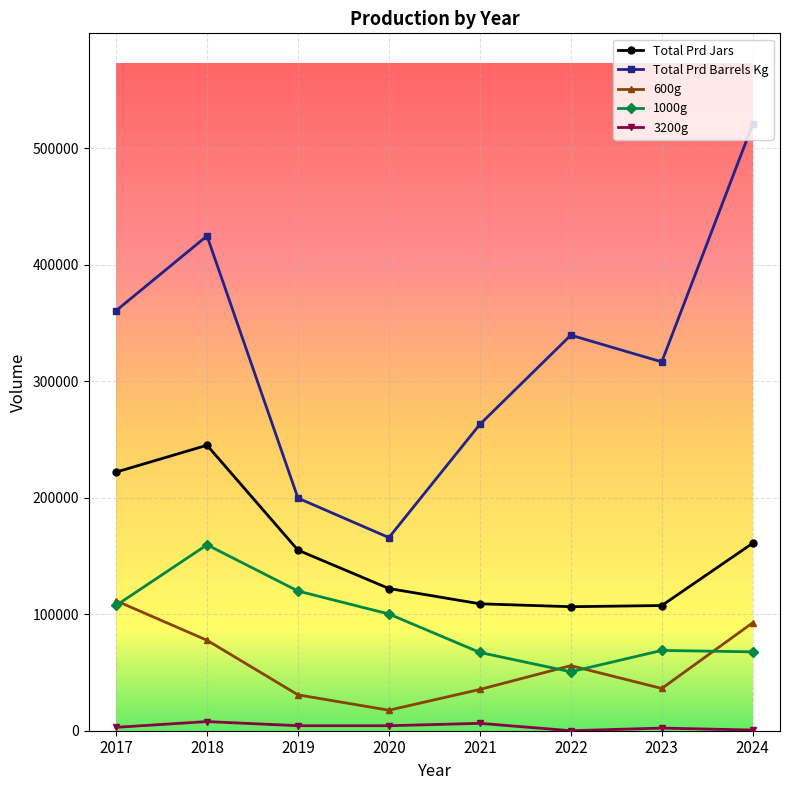

The 600g series shows 55875 at 2022. True or false?

True